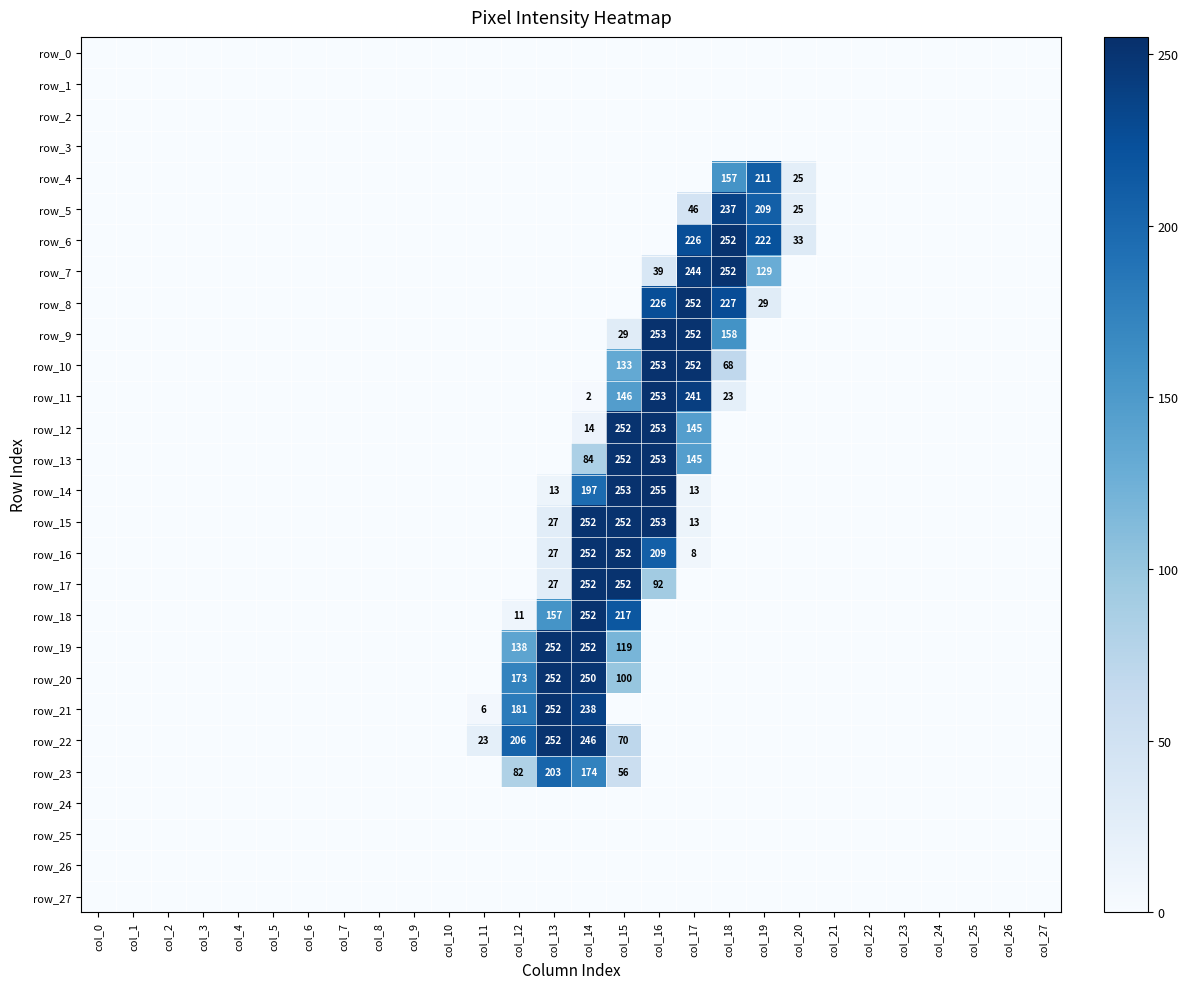

Rank the categories by row_10 value from lowest to highest.

col_0, col_1, col_2, col_3, col_4, col_5, col_6, col_7, col_8, col_9, col_10, col_11, col_12, col_13, col_14, col_19, col_20, col_21, col_22, col_23, col_24, col_25, col_26, col_27, col_18, col_15, col_17, col_16